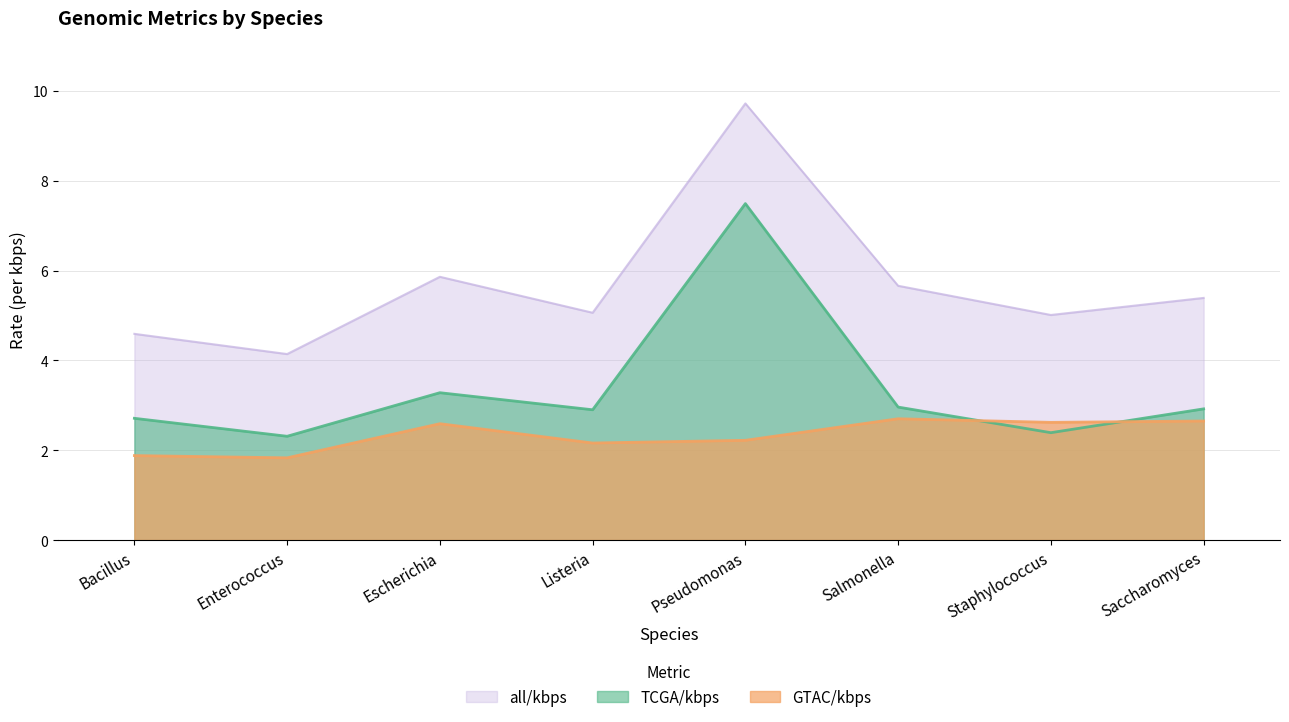

What is the difference between the all/kbps values at Bacillus and Escherichia?

1.3